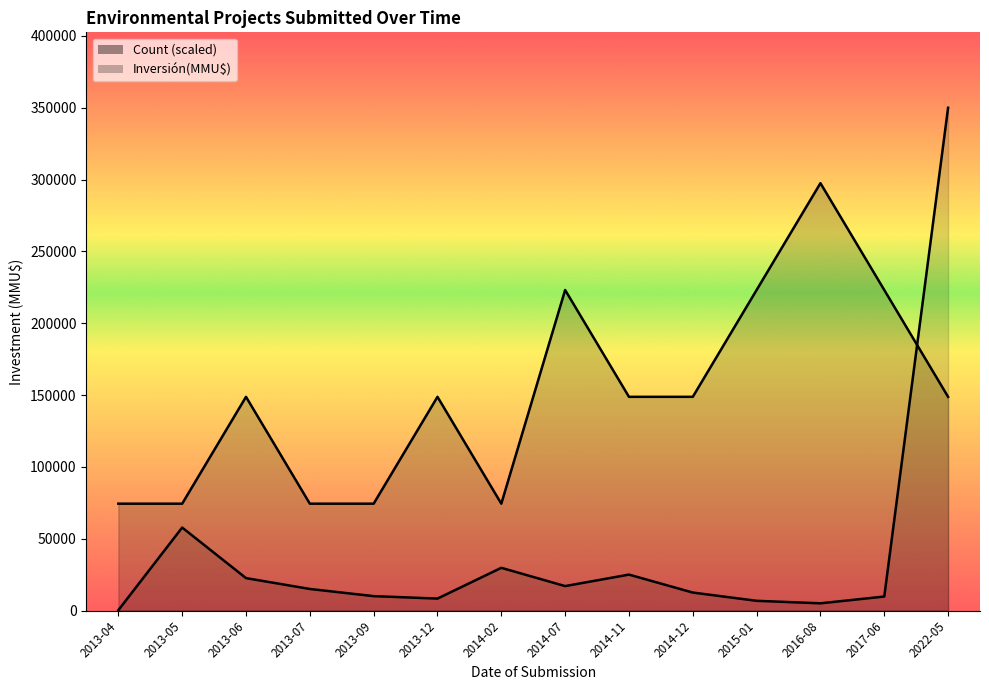

Where do Count and Inversión(MMU$) first cross each other?

2017-06 and 2022-05